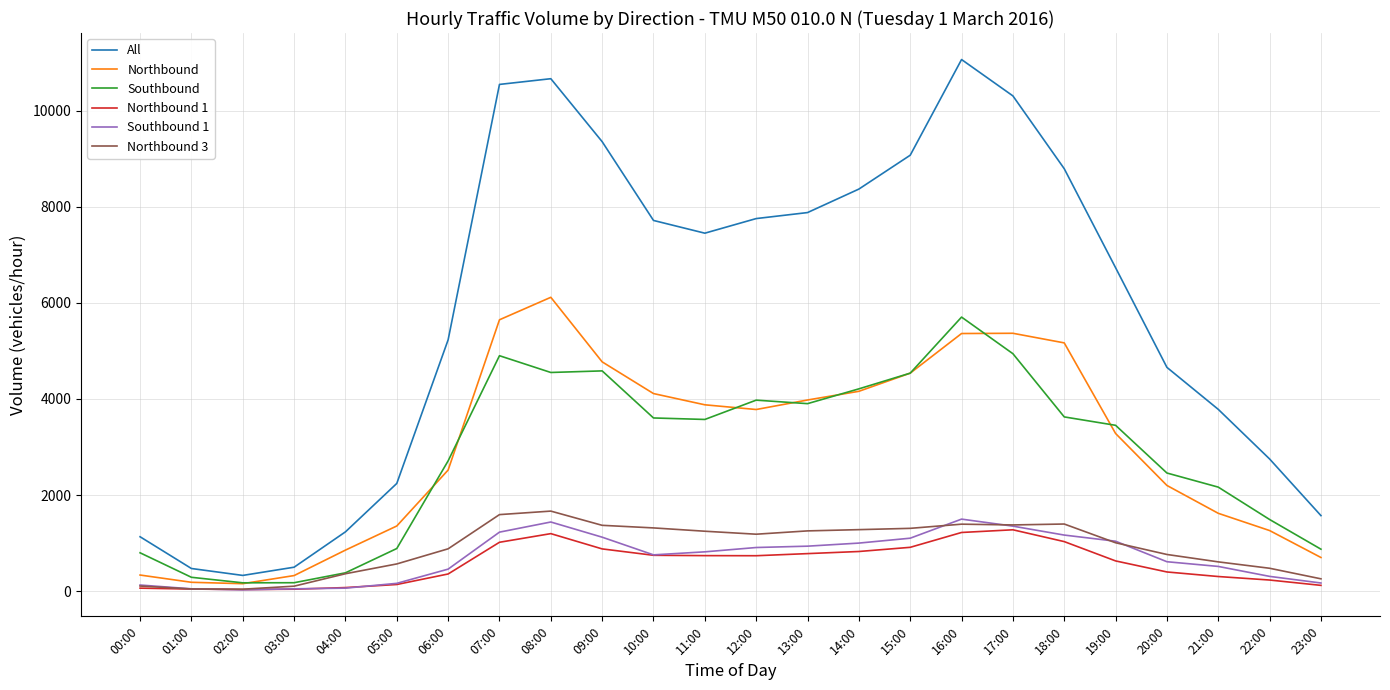

Does the chart have visible grid lines?

Yes